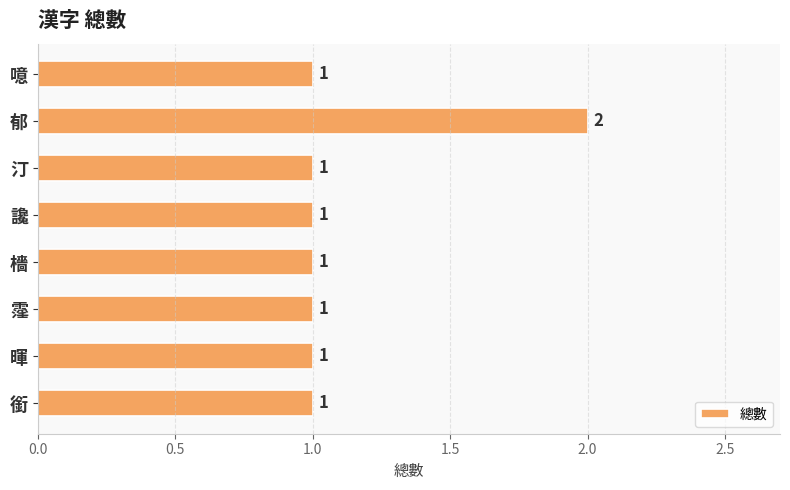

Is it true that the value at 噫 is 2?

False